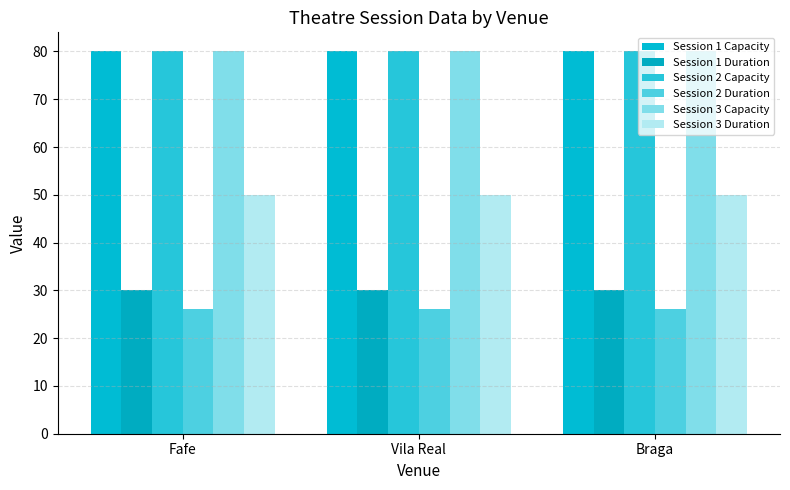

True or false: Session 1 Duration has a value of 42 at Braga.

False